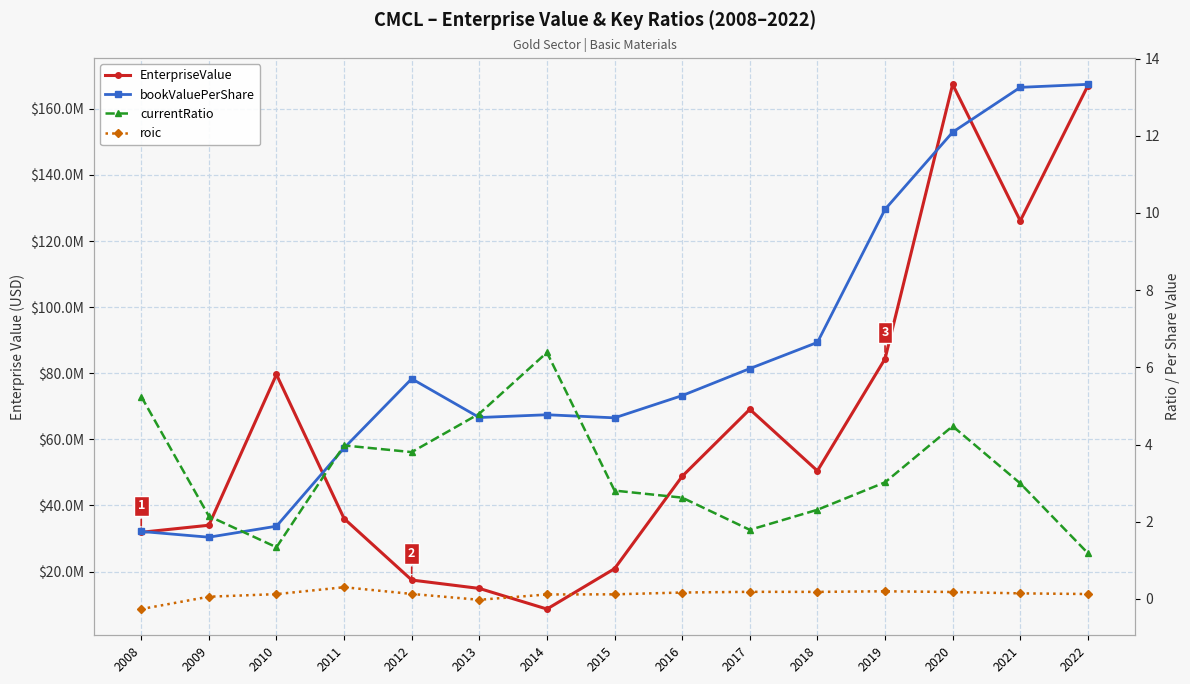

True or false: roic and bookValuePerShare intersect in this chart.

False